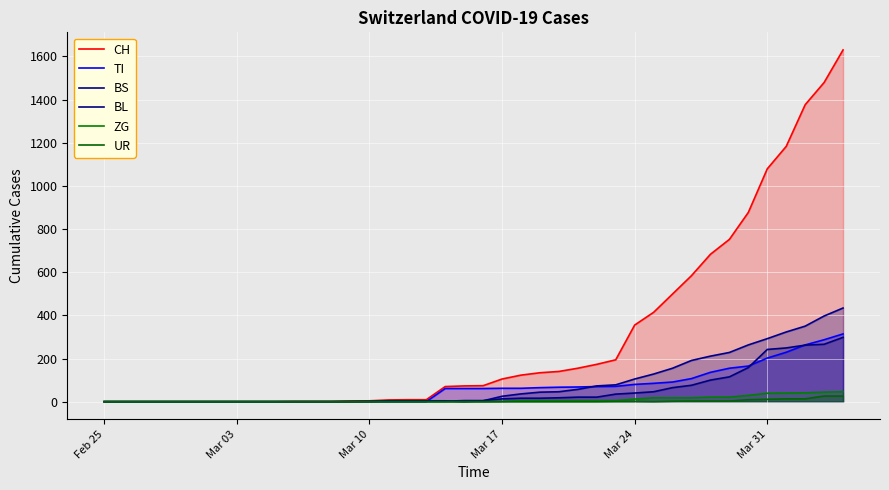

How many lines are shown in the chart?

6